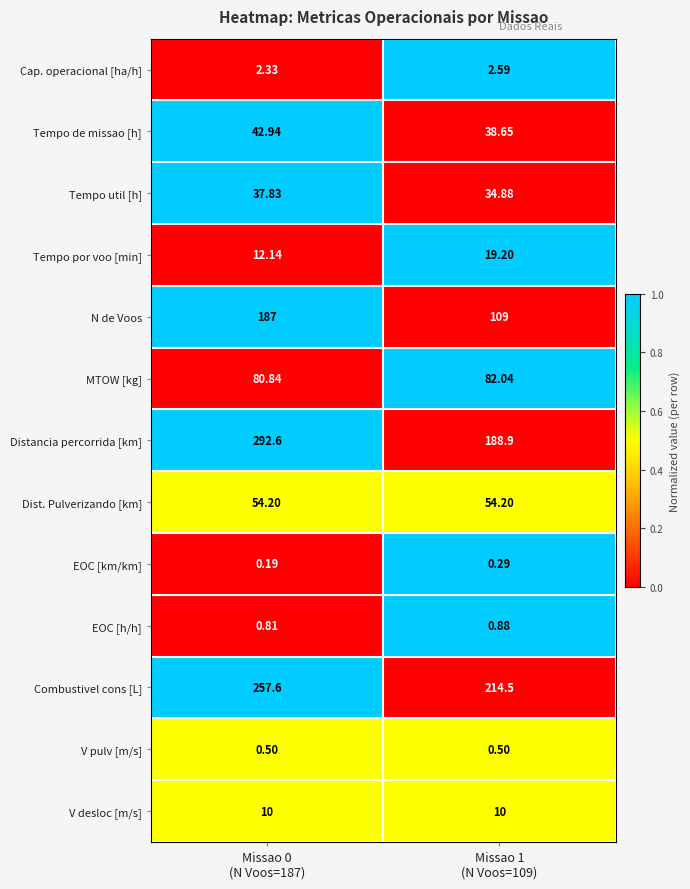

Rank the series by their maximum value, from lowest to highest.

EOC [km/km], V pulv [m/s], EOC [h/h], Cap. operacional [ha/h], V desloc [m/s], Tempo por voo [min], Tempo util [h], Tempo de missao [h], Dist. Pulverizando [km], MTOW [kg], N de Voos, Combustivel cons [L], Distancia percorrida [km]